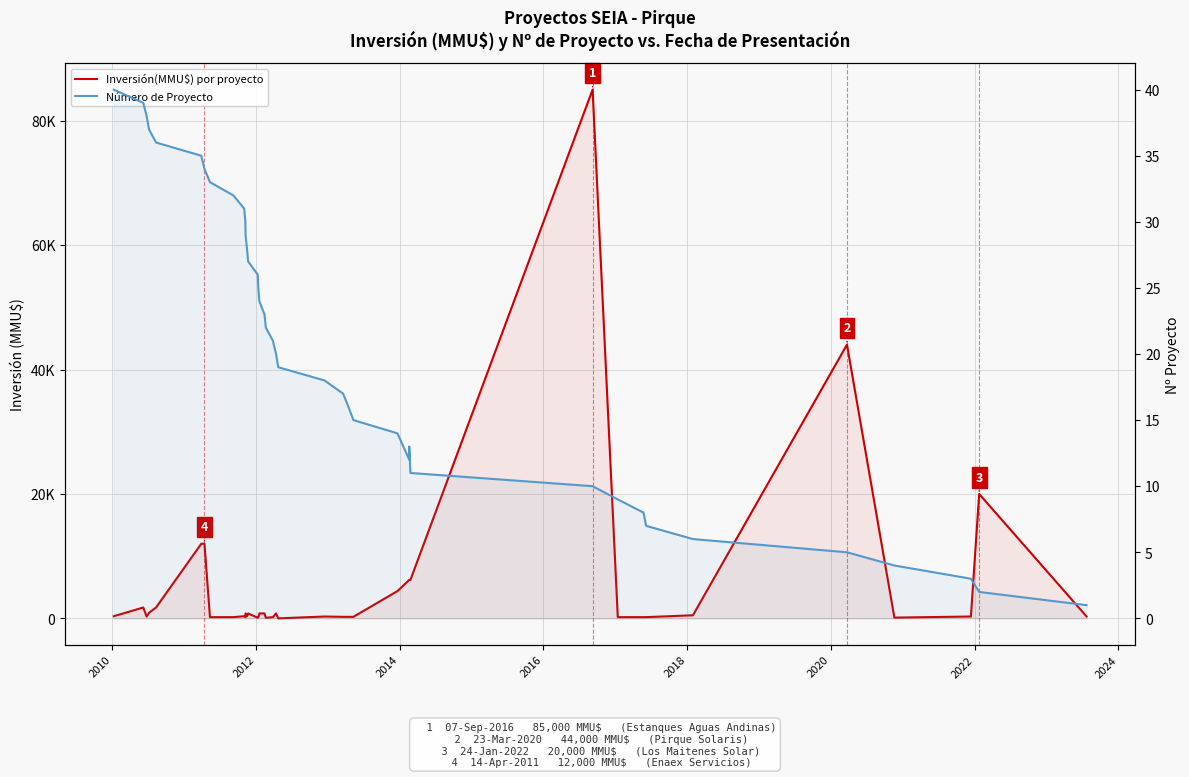

What is the difference between the maximum and minimum values in the Número de Proyecto series?

39